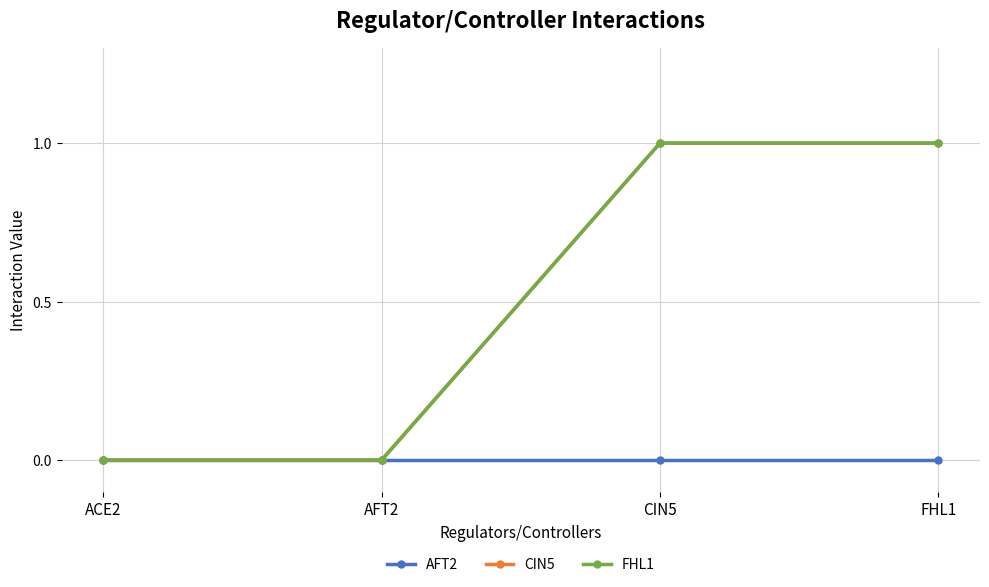

Does the chart have visible grid lines?

Yes